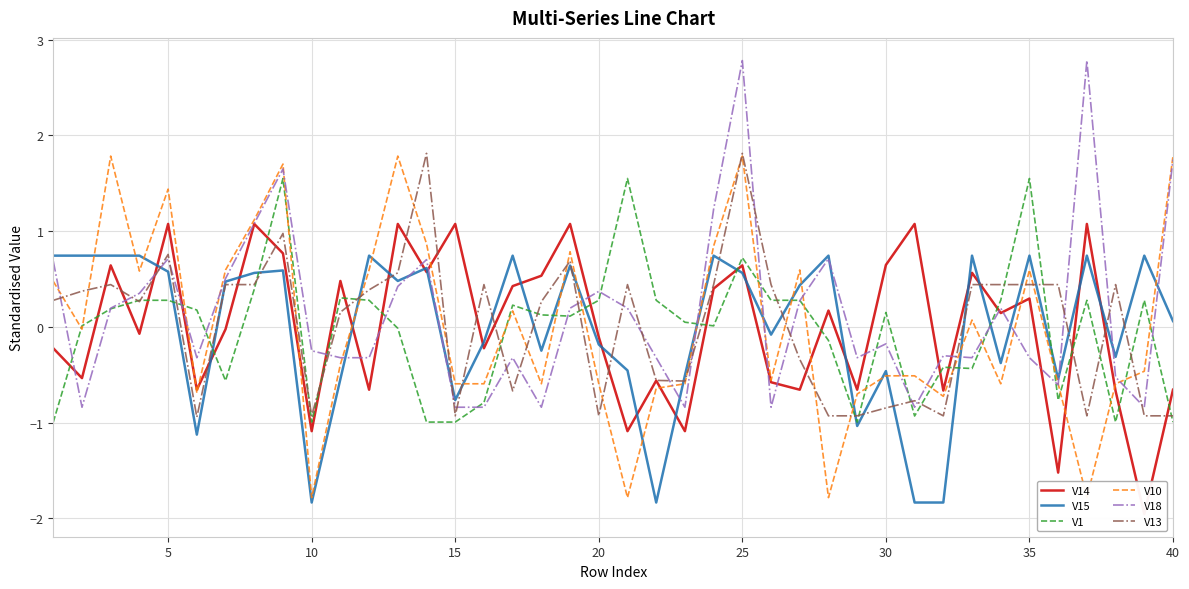

The V18 series shows -0.2 at 10. True or false?

True